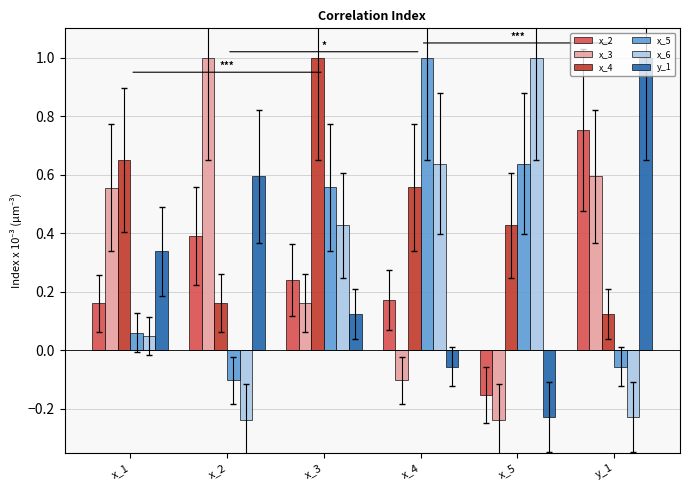

Rank the series at y_1 from lowest to highest value.

x_6, x_5, x_4, x_3, x_2, y_1